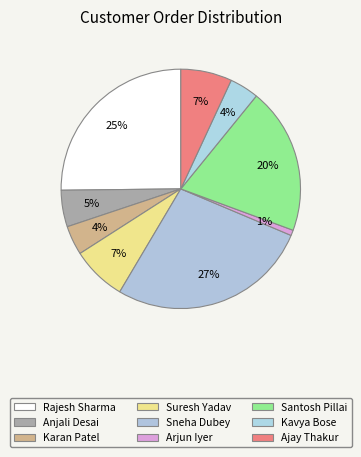

Is it true that Rajesh Sharma is 25% of the pie?

True